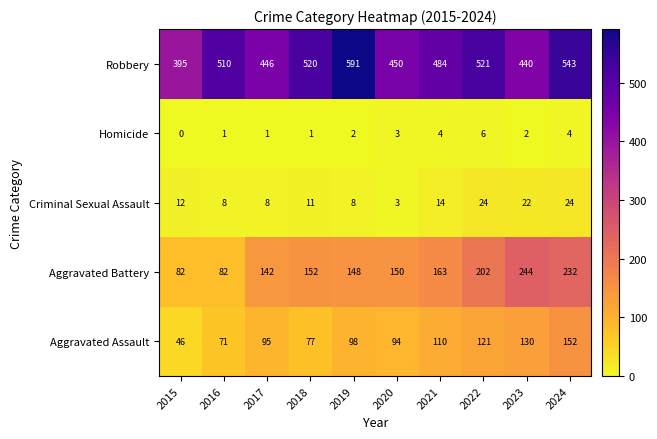

How many categories are shown in the chart?

10